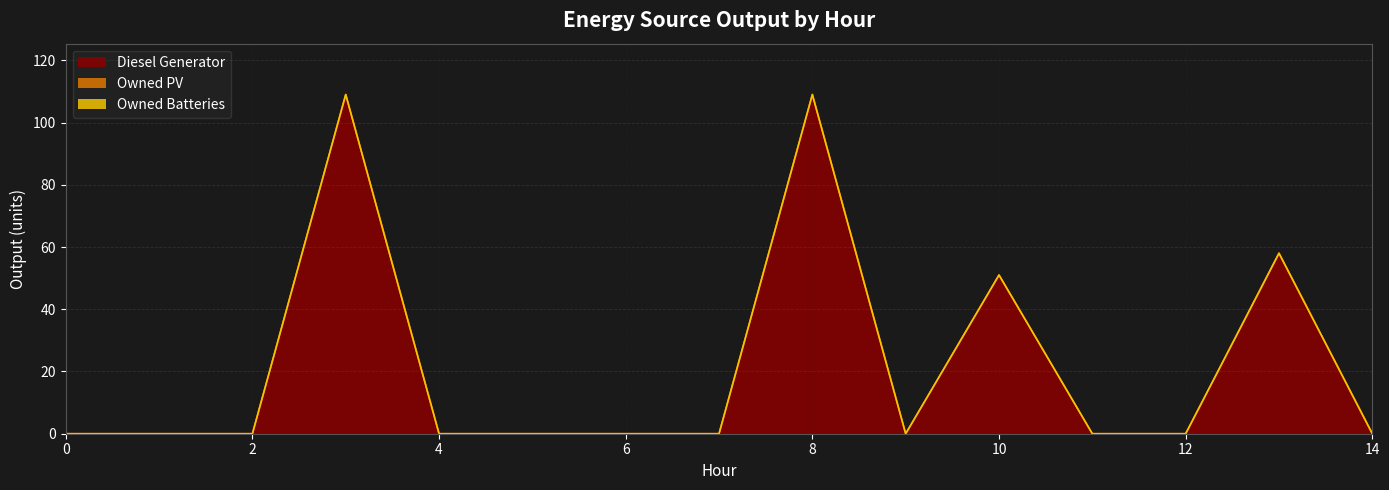

Reading right to left, transcribe all the data shown in this chart.

Diesel Generator: 0	58	0	0	51	0	109	0	0	0	0	109	0	0	0
Owned PV: 0	0	0	0	0	0	0	0	0	0	0	0	0	0	0
Owned Batteries: 0	0	0	0	0	0	0	0	0	0	0	0	0	0	0